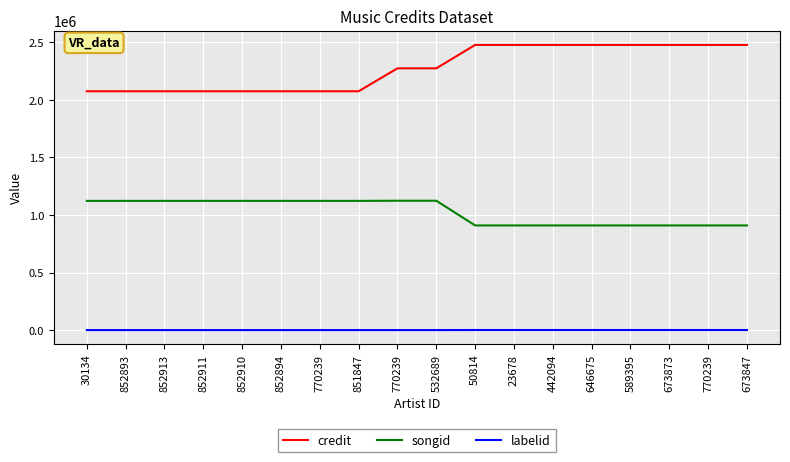

Does the chart display data point markers on the line(s)?

No